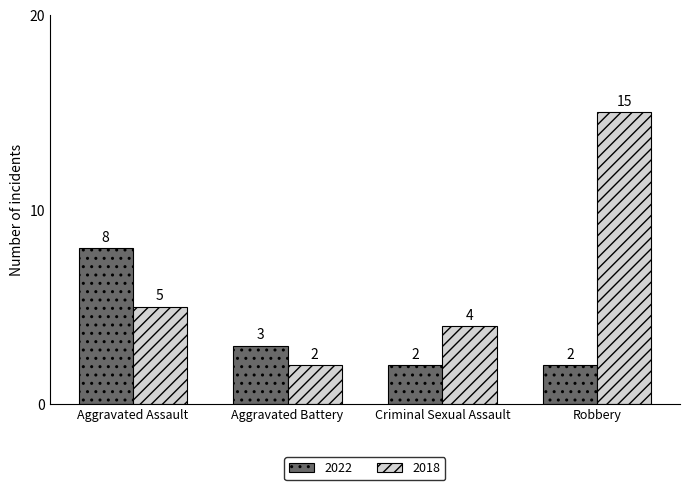

How many bars are there in total?

8